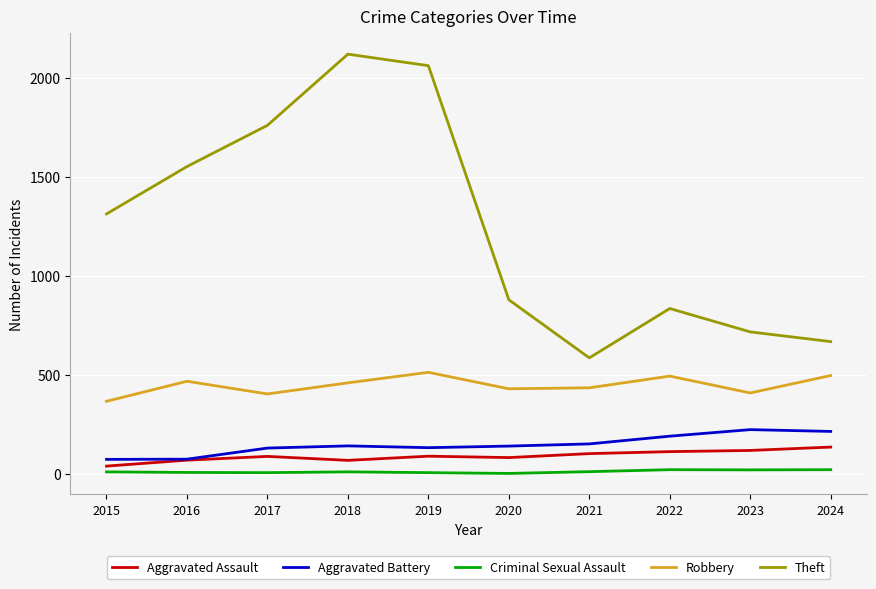

True or false: Robbery and Theft intersect in this chart.

False